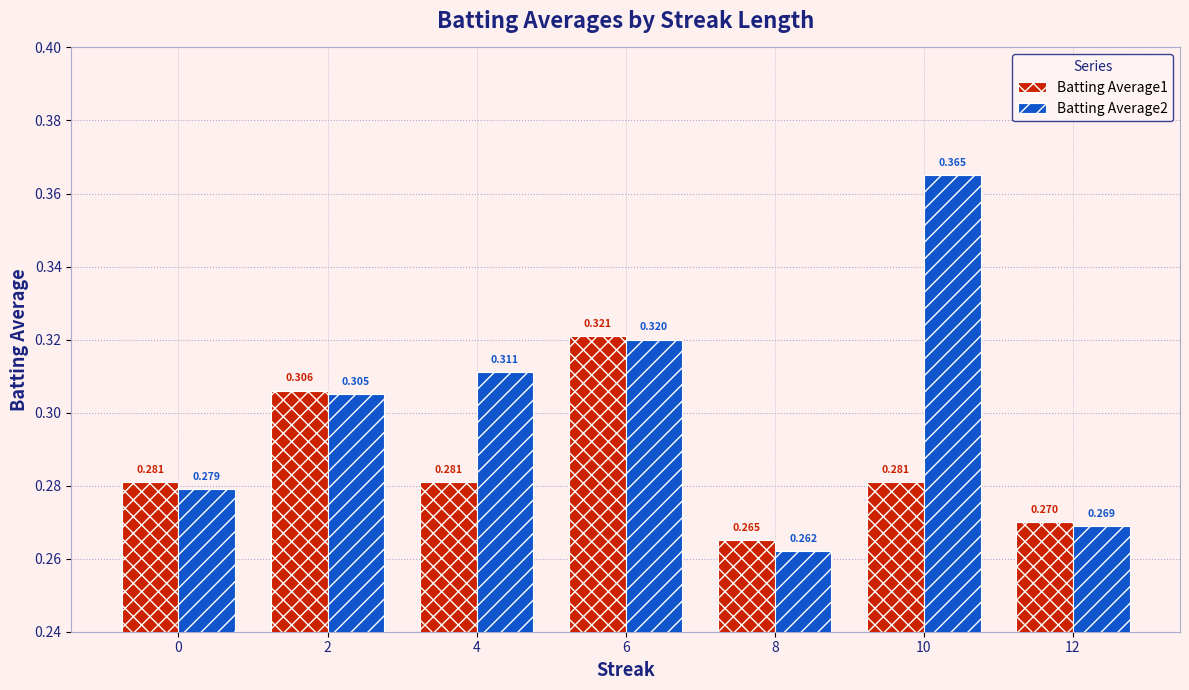

Which series has the largest range (max minus min)?

Batting Average2